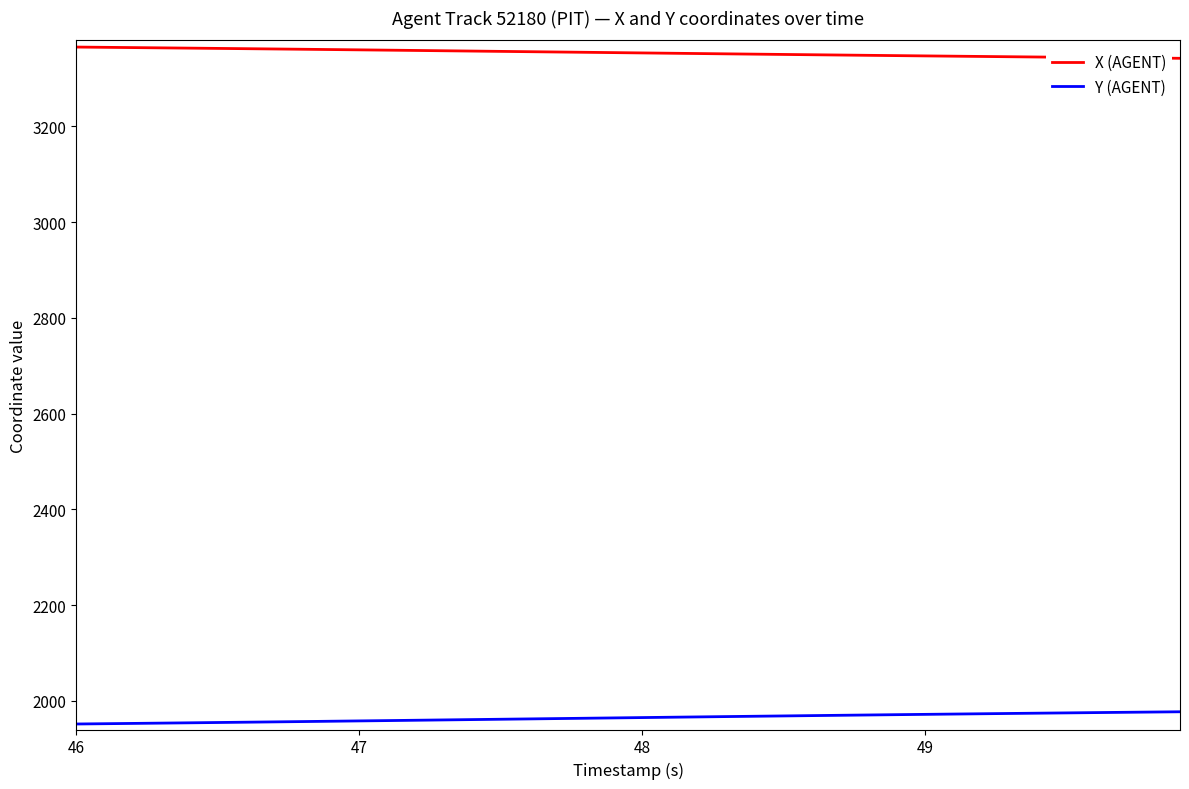

True or false: Y (AGENT) and X (AGENT) cross at least once.

False